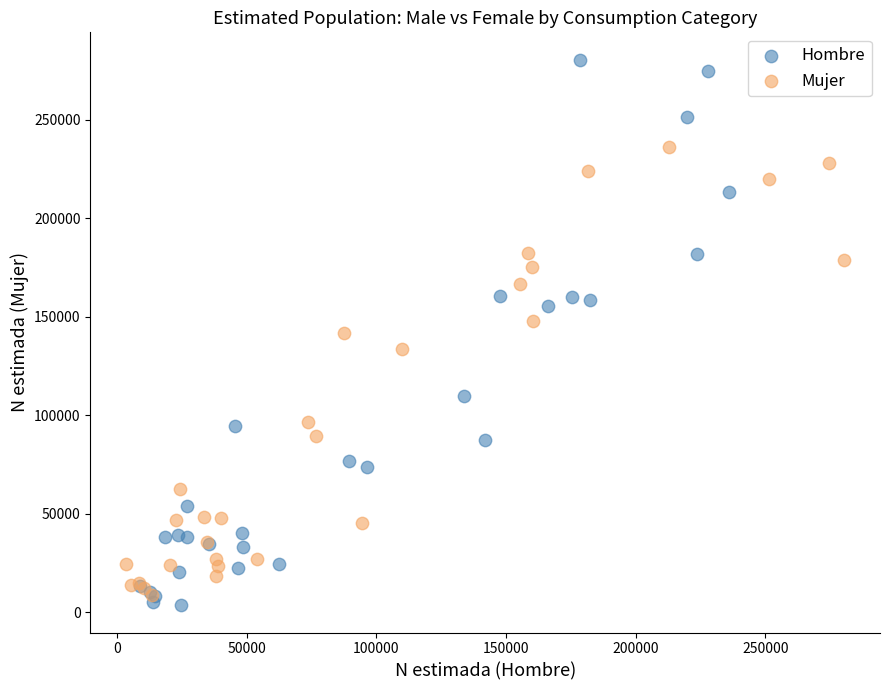

Which series has the widest spread of Y values?

Hombre